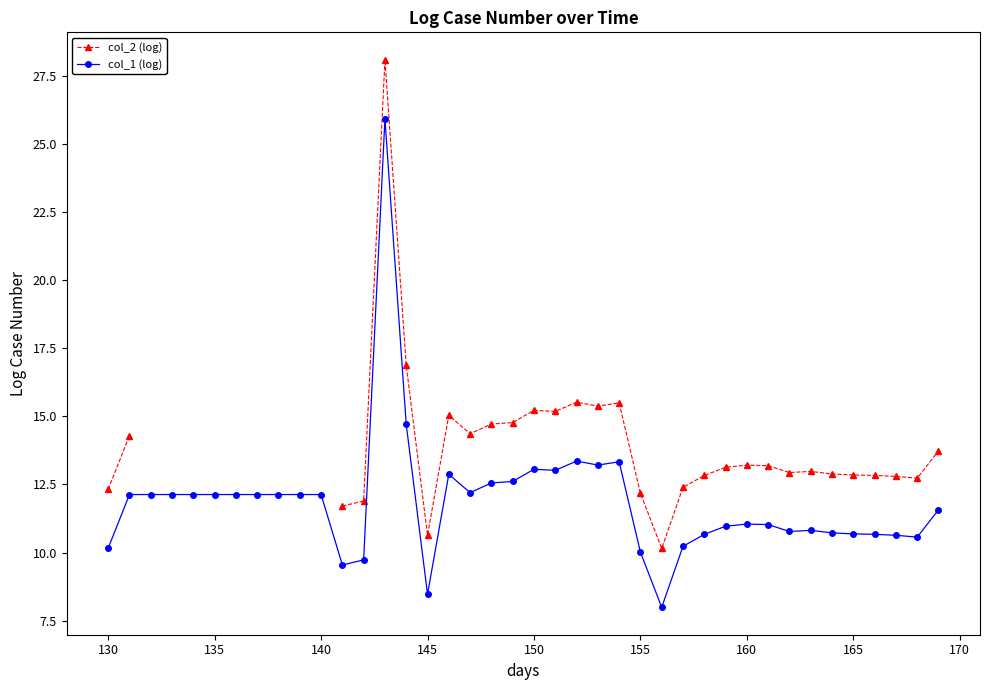

Rank the series by their average value, from highest to lowest.

col_2 (log), col_1 (log)